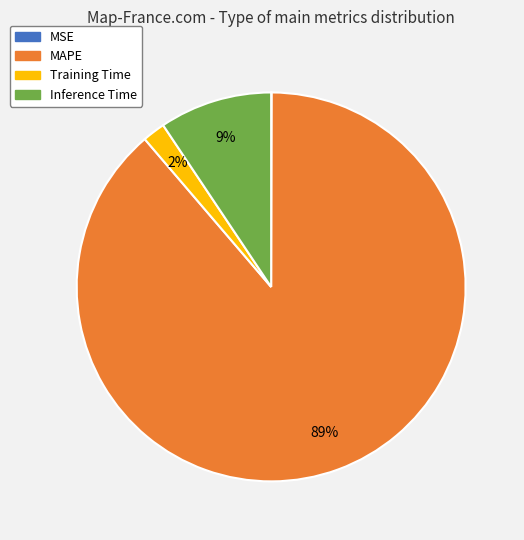

Does Training Time represent more than half of the total?

No